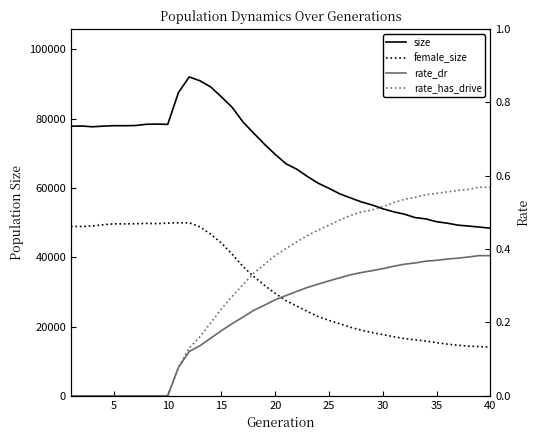

What is the difference between the highest and lowest values at 10?

77654.0